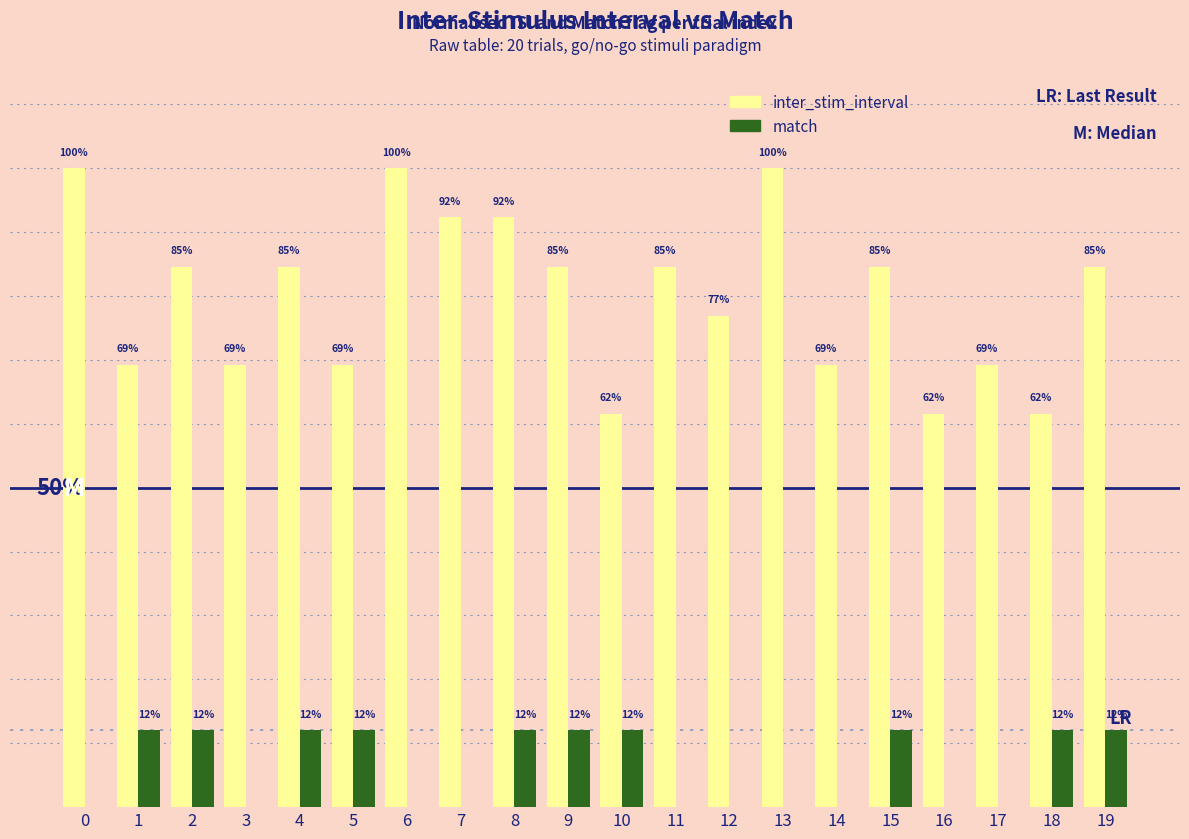

The value of inter_stim_interval at 2 is 0.3. True or false?

False